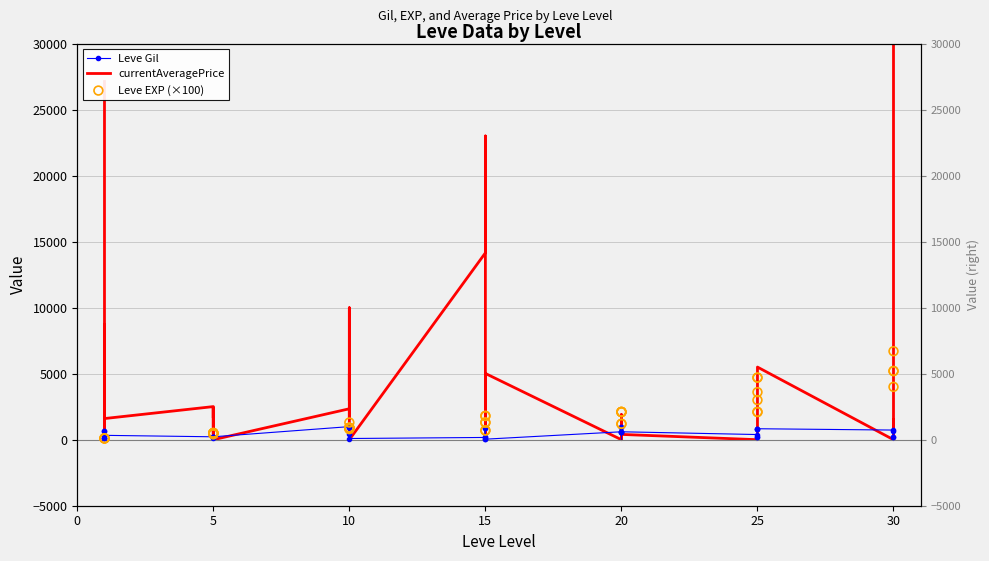

Which series has the largest total across all categories?

currentAveragePrice